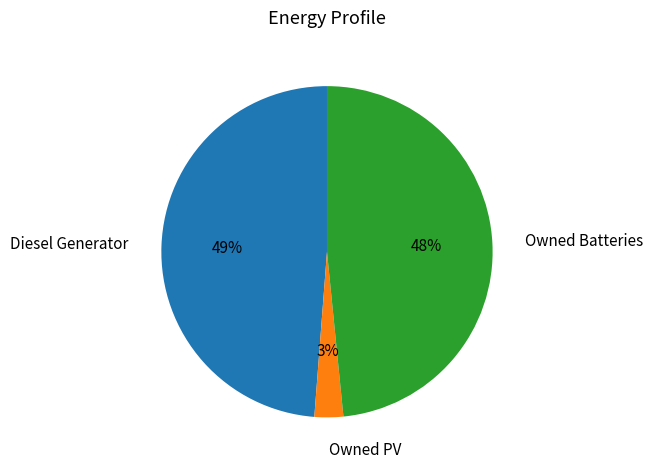

To the nearest percent, what is the difference between the largest and smallest slice percentages?

46%